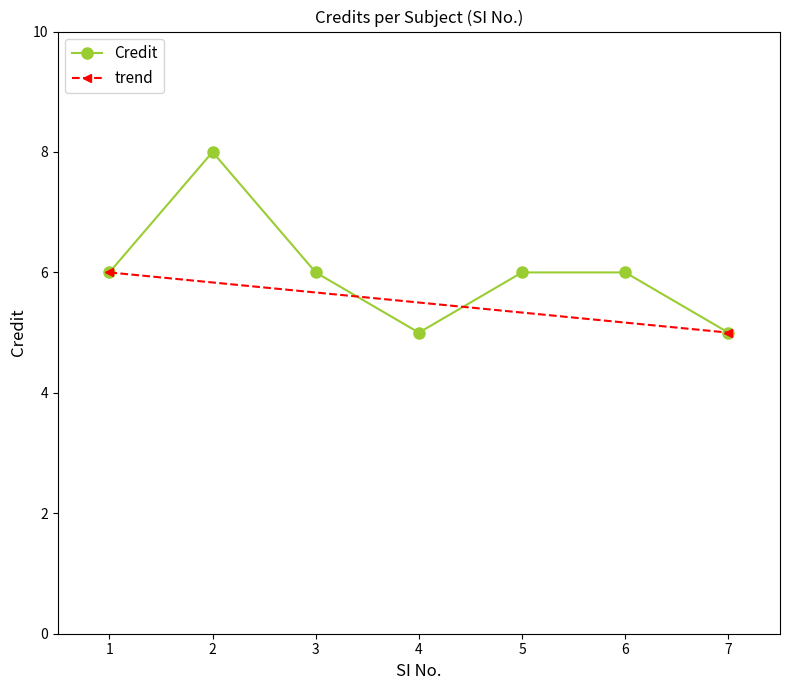

How many values exceed 6?

1